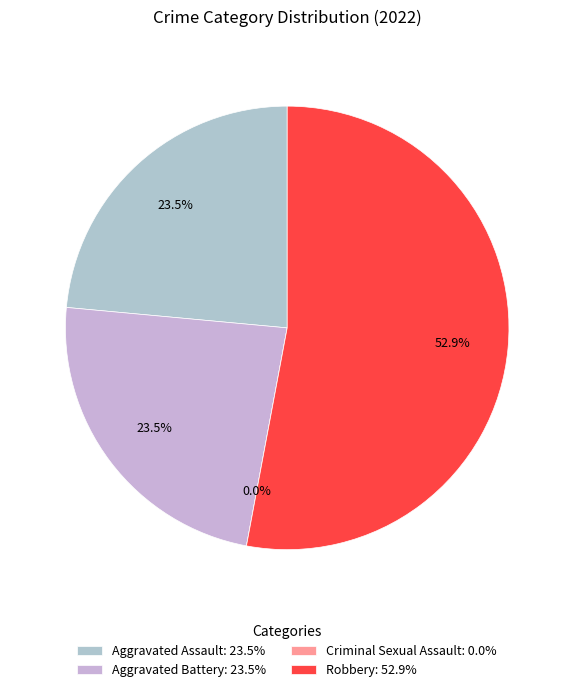

What is the change in value from Criminal Sexual Assault to Total?

+17